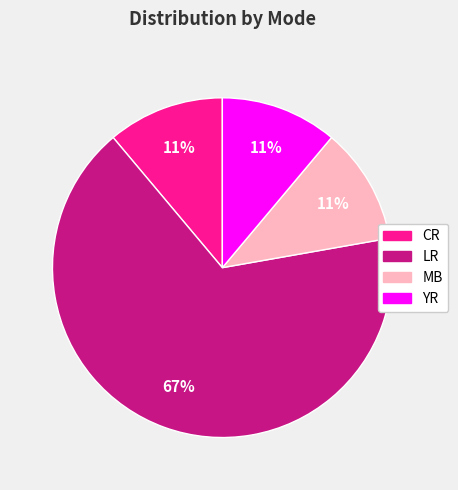

To the nearest percent, what is the difference between the largest and smallest slice percentages?

56%